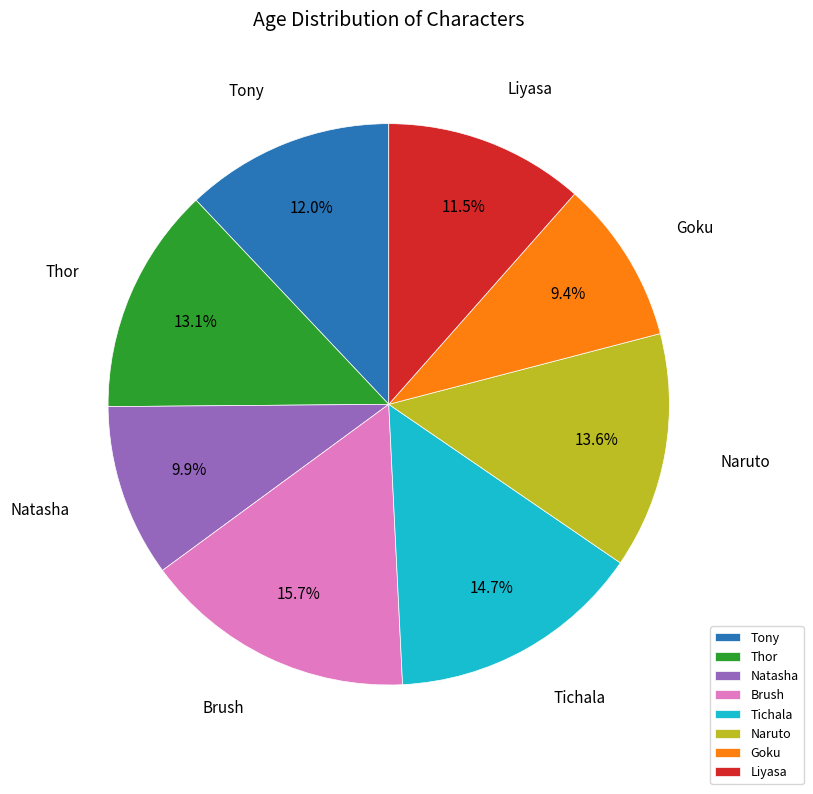

To the nearest percent, what percentage of the pie is Goku?

9%